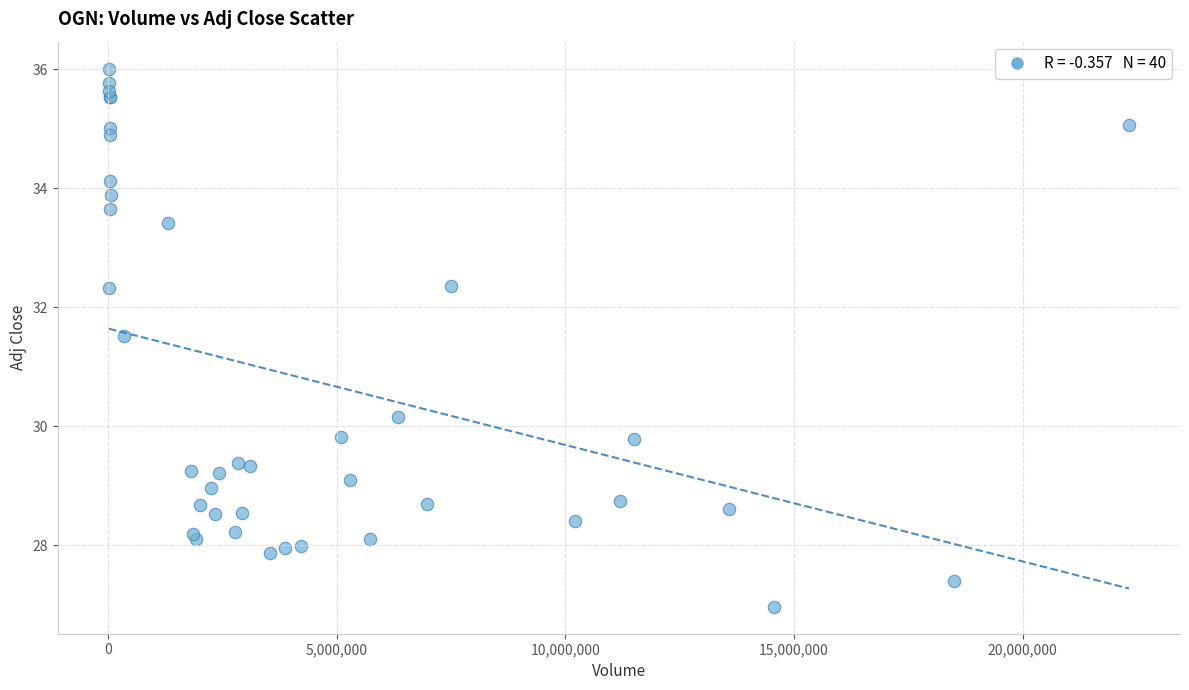

What Y value in the scatter plot is closest to 31?

31.5